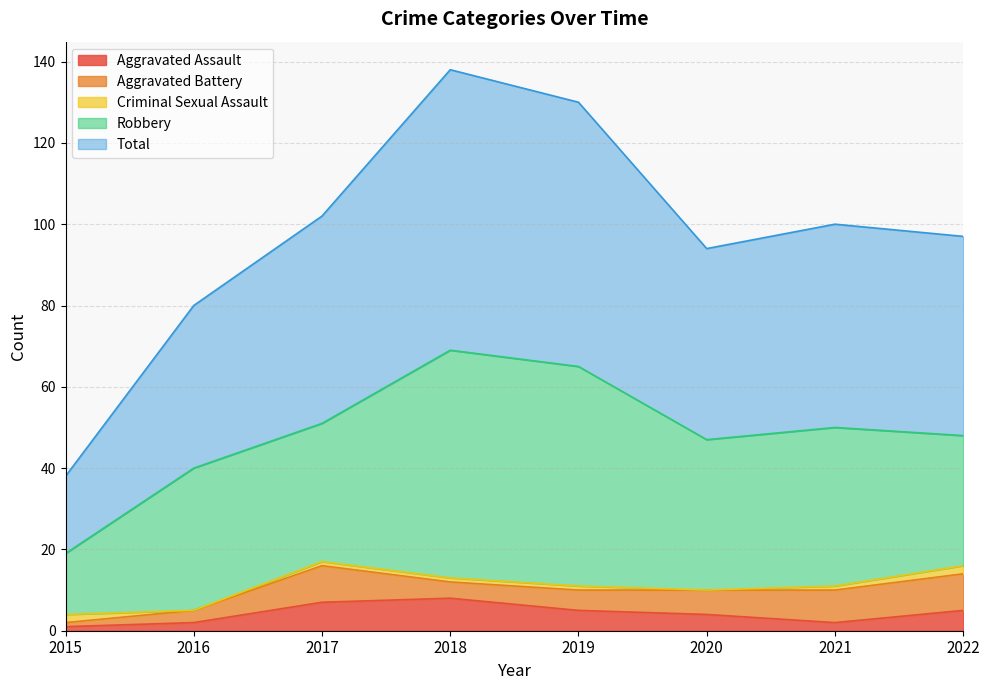

What is the total value across all series at 2020?

94